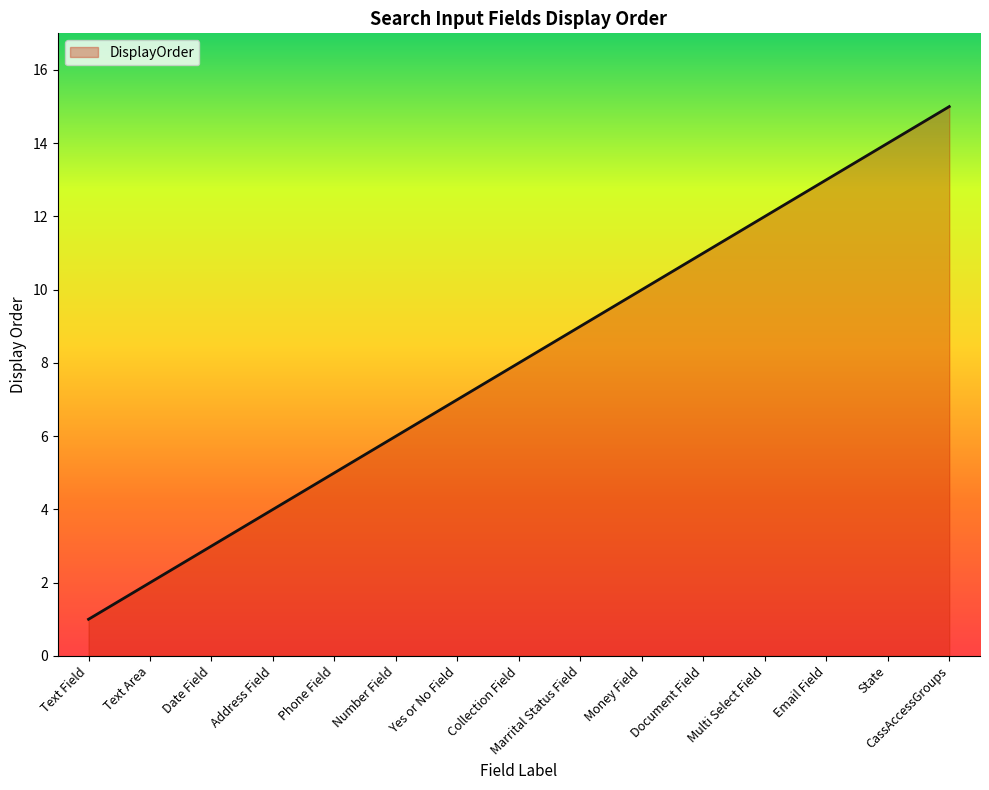

The value at Address Field is 2. True or false?

False